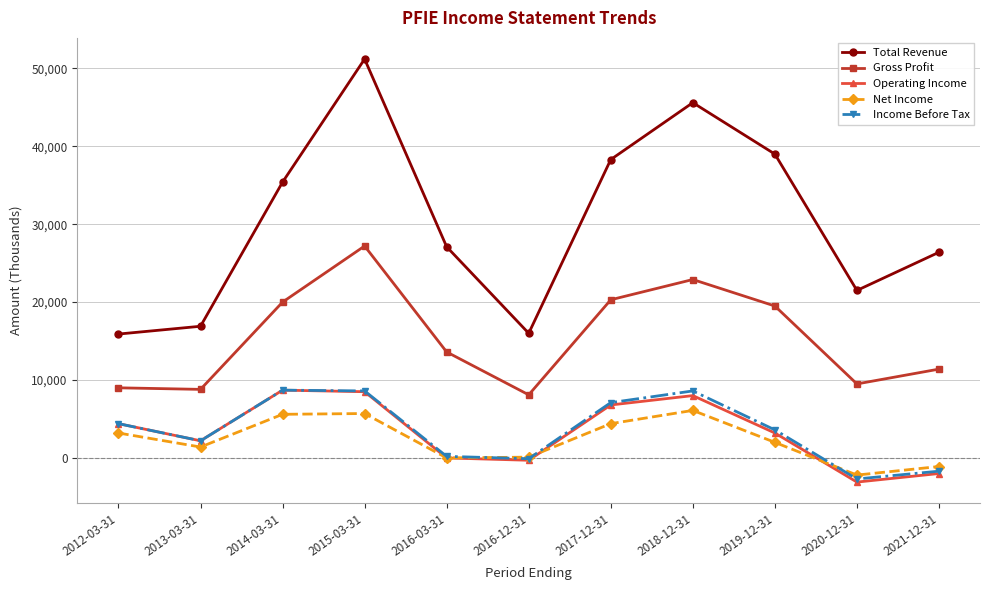

What is the total value across all series at 2016-12-31?

23800